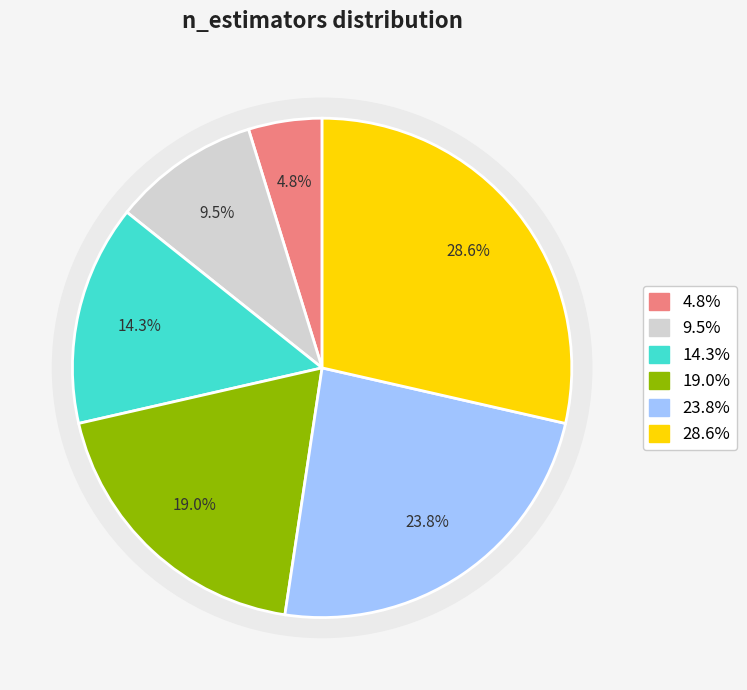

To the nearest percent, what is the average slice percentage?

17%